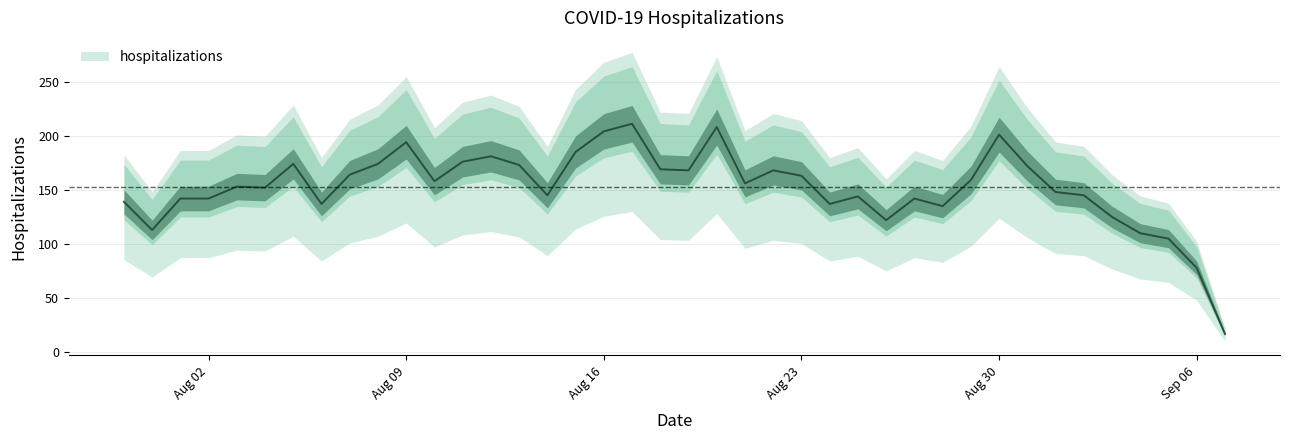

What is the difference between the second highest and minimum values?

191